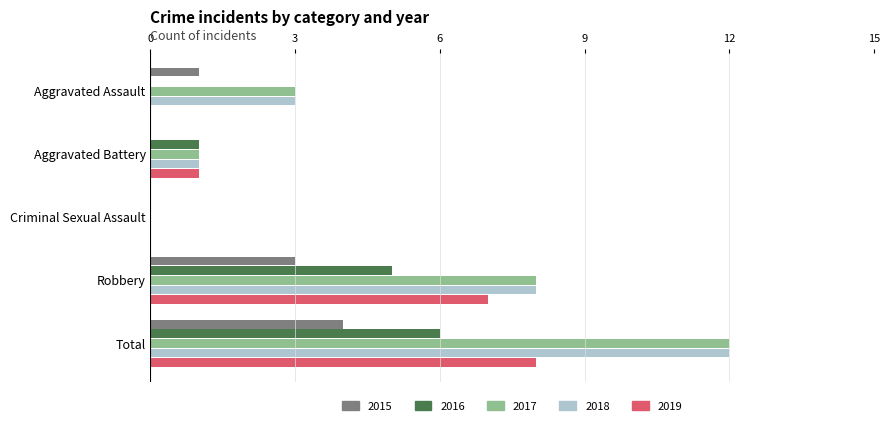

True or false: 2015 has a value of 0 at Criminal Sexual Assault.

True